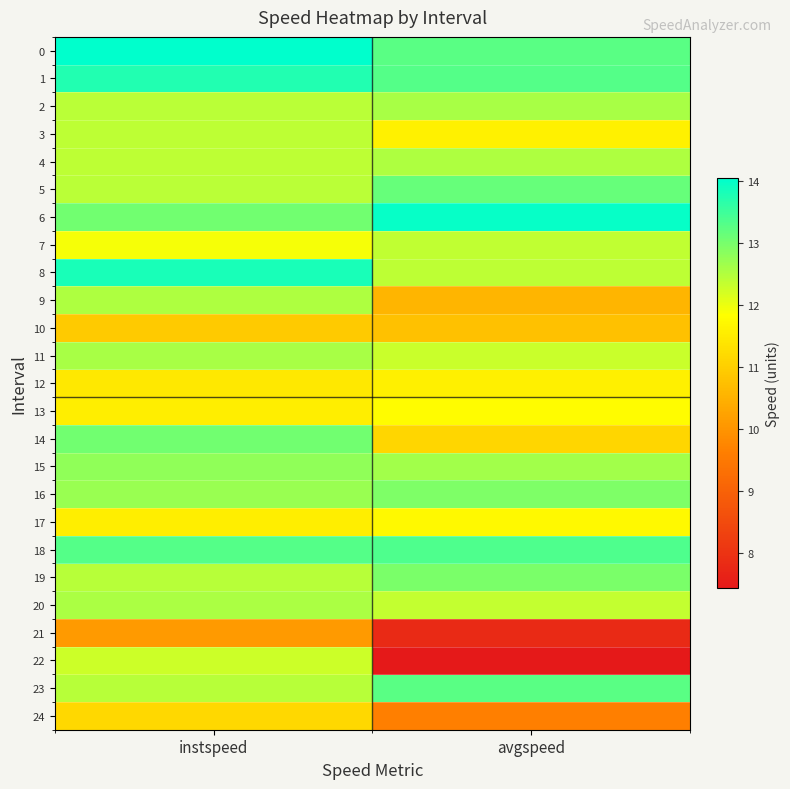

Which has a higher value, avgspeed or instspeed?

instspeed